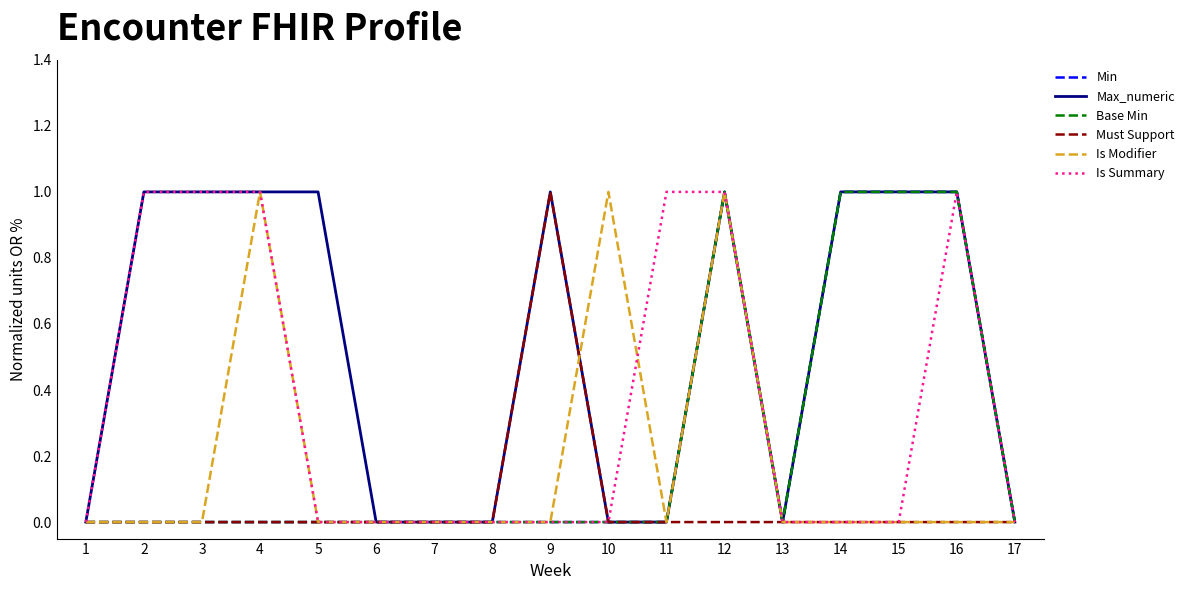

At which label is Is Summary closest to 0?

1